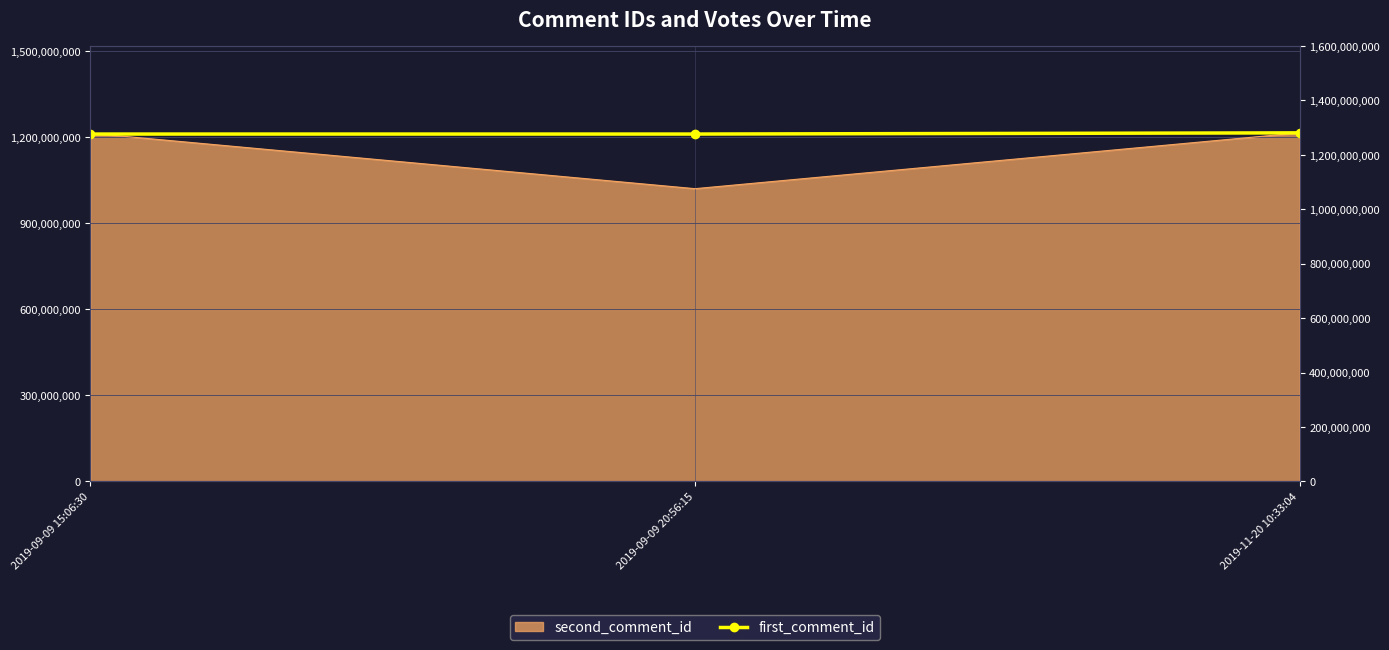

What is the label of the 3rd point from the left?

2019-11-20 10:33:04